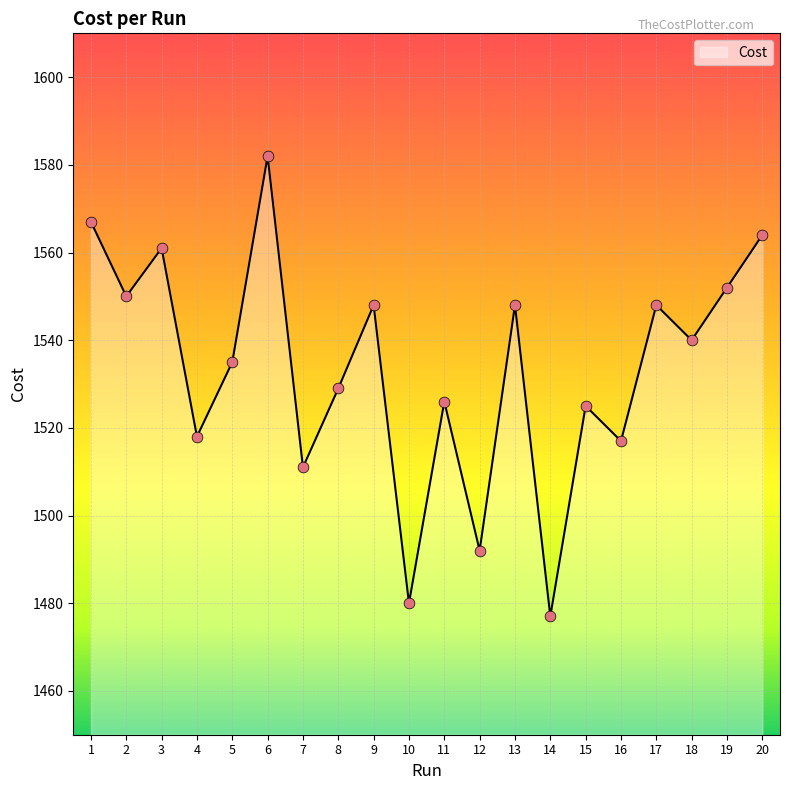

Approximately how many times larger is the value at 8 compared to 5?

1.0